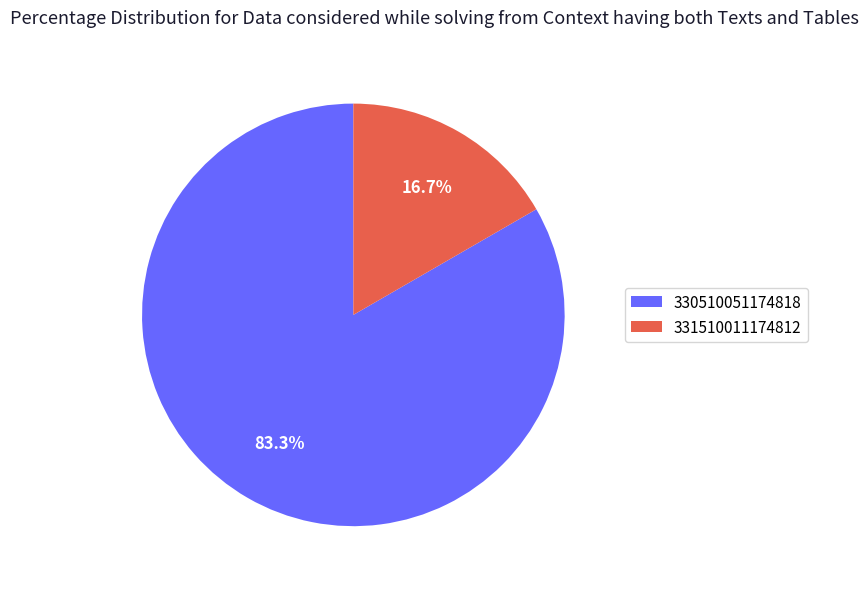

What percentage is the 330510051174818 slice, to the nearest percent?

83%